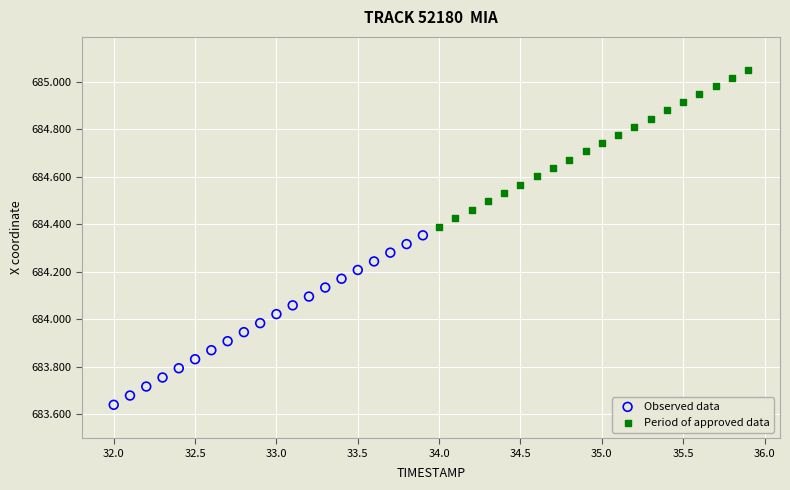

Which series reaches the minimum Y coordinate?

Observed data